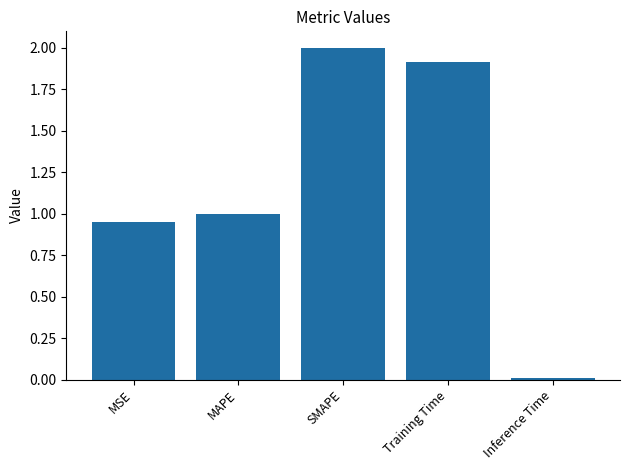

What is the label of the 3rd bar from the left?

SMAPE